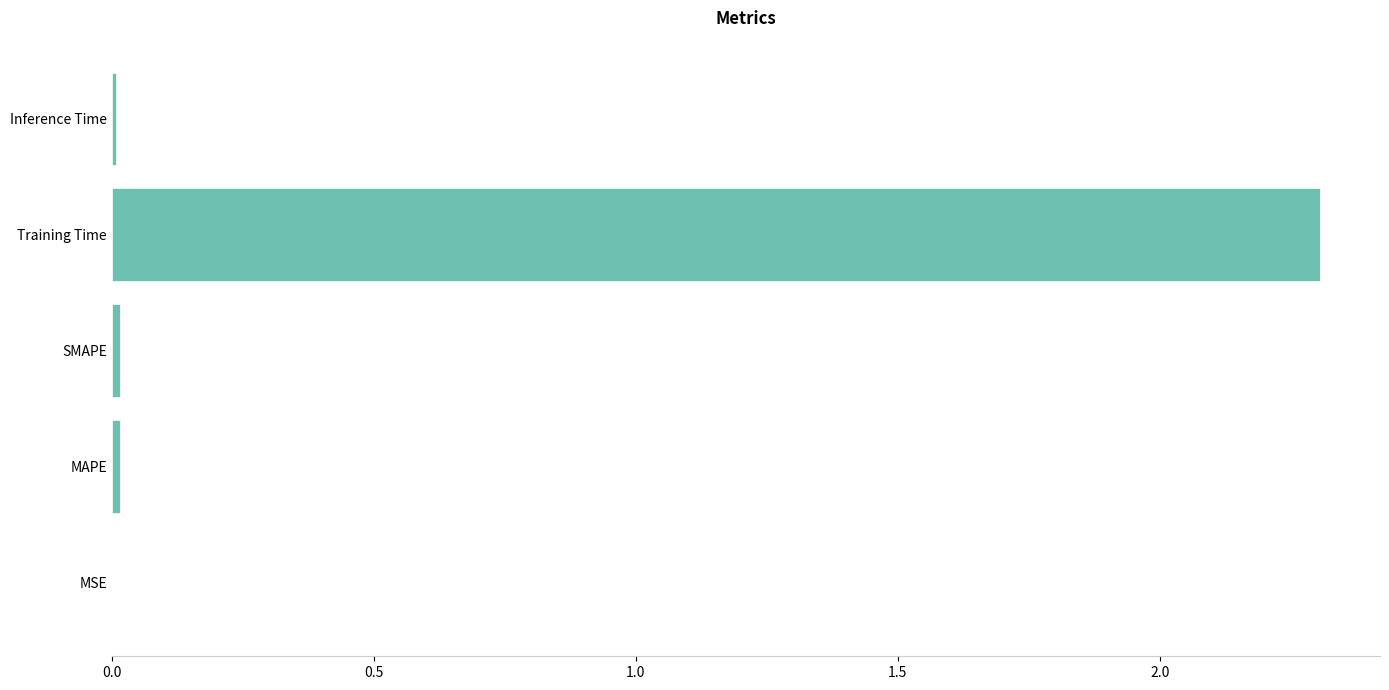

Between Training Time and SMAPE, which is larger?

Training Time